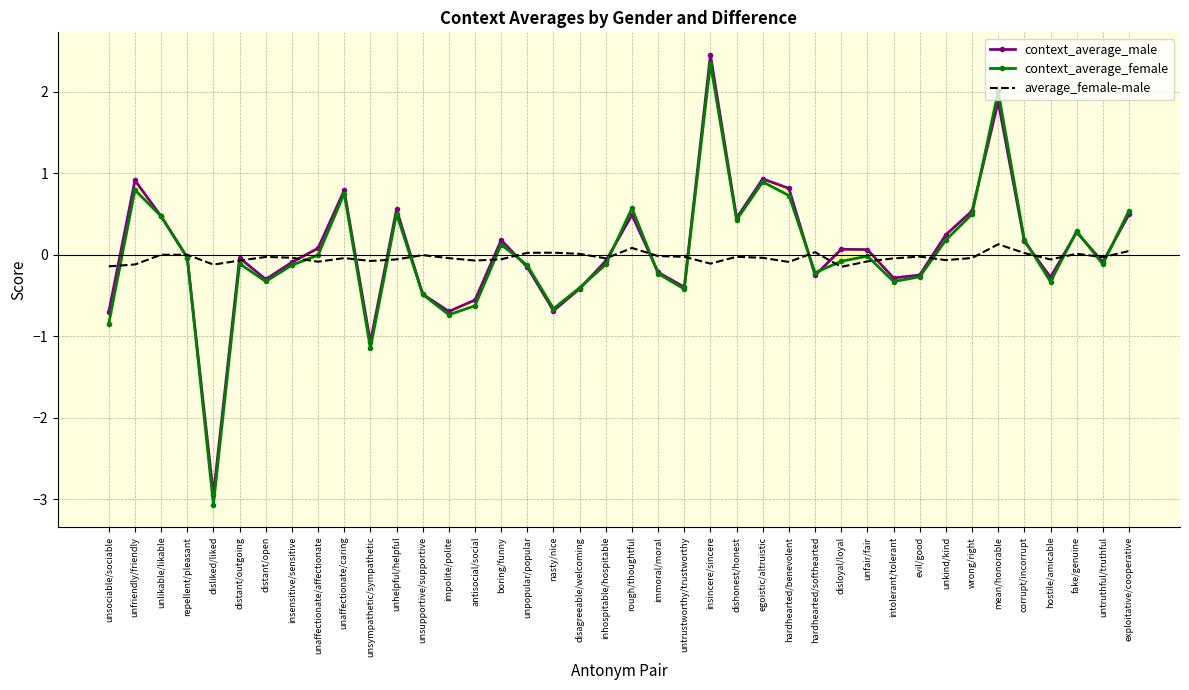

What is the total value across all series at antisocial/social?

-1.3